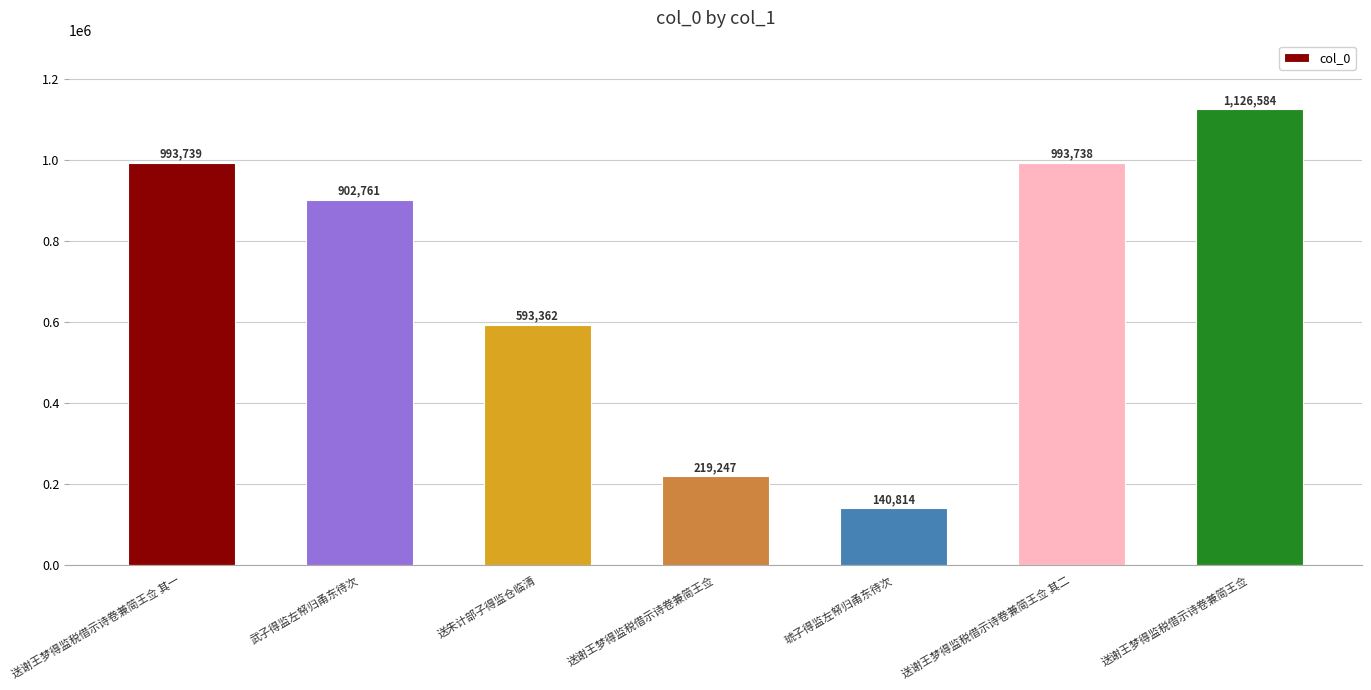

What is the sum of the values at 送谢王梦得监税借示诗卷兼简王佥 其一 and 送谢王梦得监税借示诗卷兼简王佥?

1212986